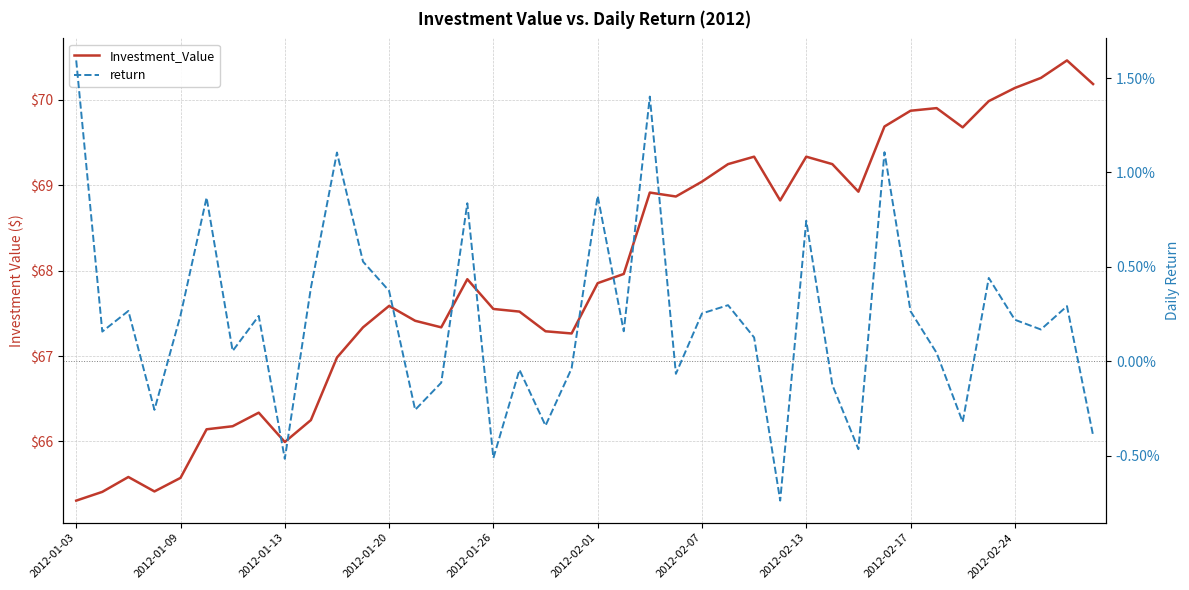

Is it true that Investment_Value equals 70.0 at 35?

True